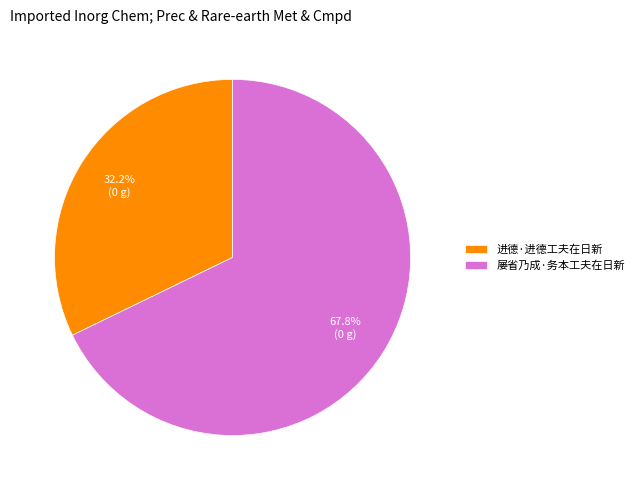

To the nearest percent, what percentage of the pie is 屡省乃成·务本工夫在日新?

68%